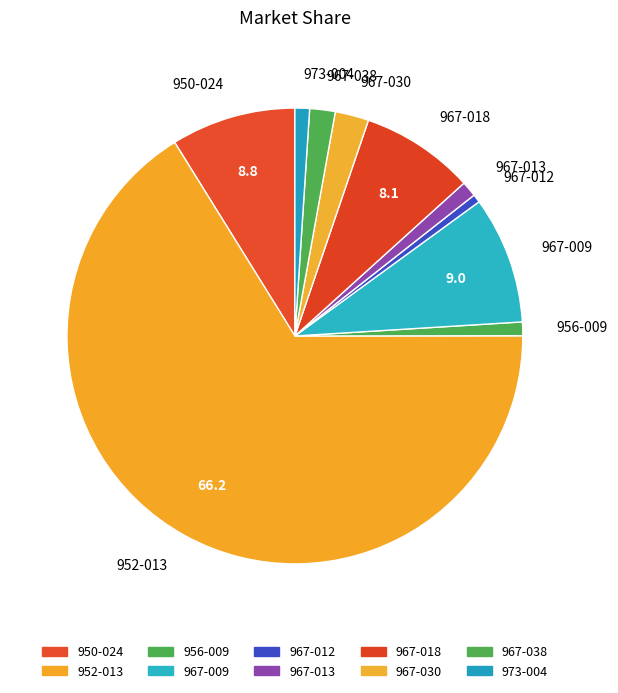

Which slice is the largest?

952-013